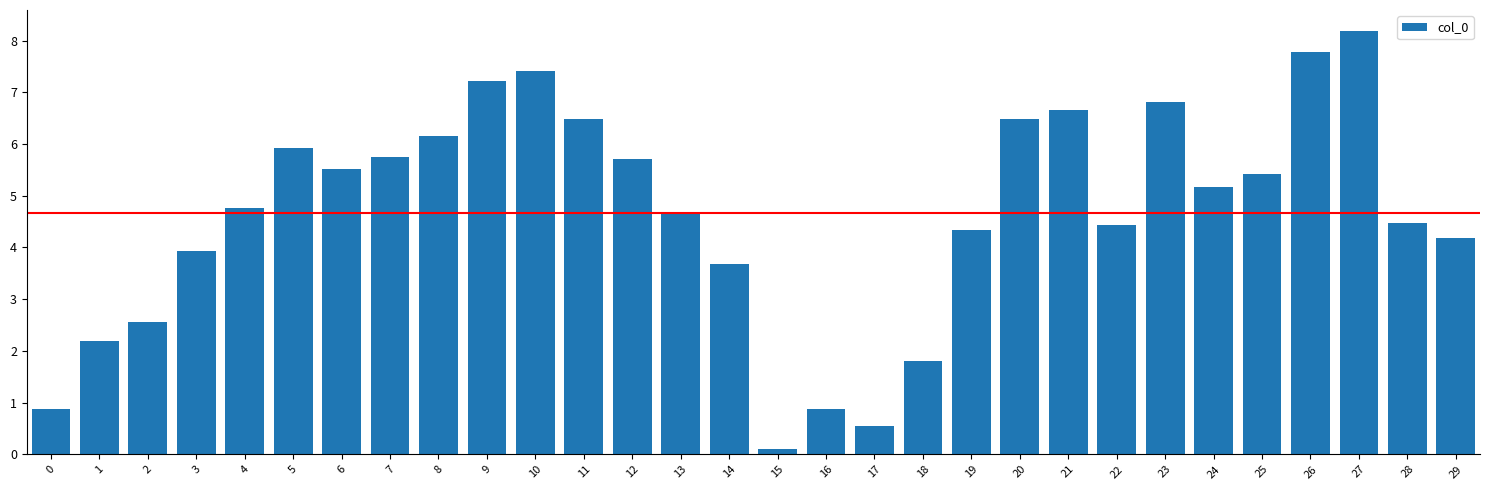

Reading left to right, what are all the values shown in this chart?

0=0.9	1=2.2	2=2.6	3=3.9	4=4.8	5=5.9	6=5.5	7=5.8	8=6.2	9=7.2	10=7.4	11=6.5	12=5.7	13=4.7	14=3.7	15=0.1	16=0.9	17=0.5	18=1.8	19=4.3	20=6.5	21=6.6	22=4.4	23=6.8	24=5.2	25=5.4	26=7.8	27=8.2	28=4.5	29=4.2